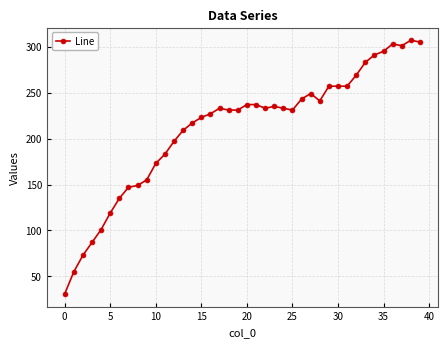

True or false: the data has more than 2 interior local peaks.

True